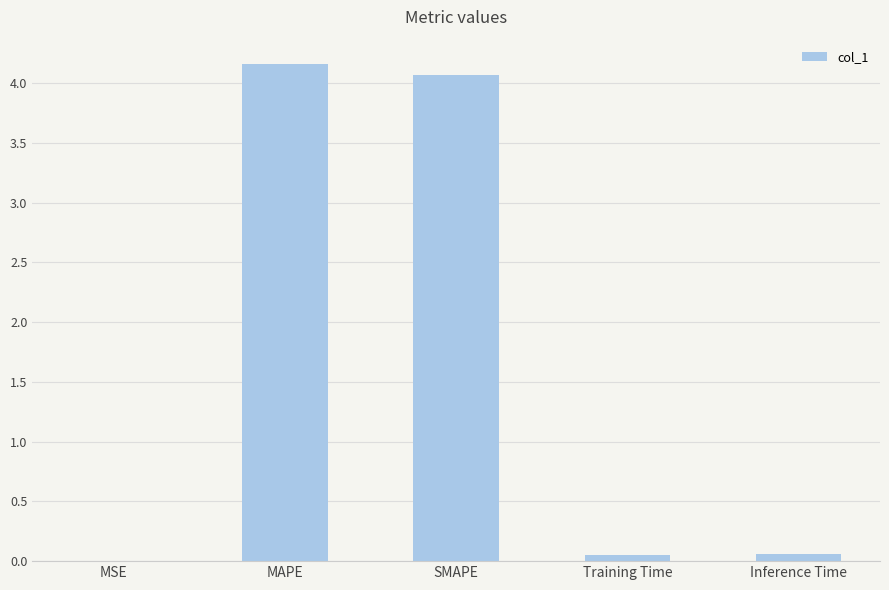

The chart shows a value of 4.1 at SMAPE. True or false?

True